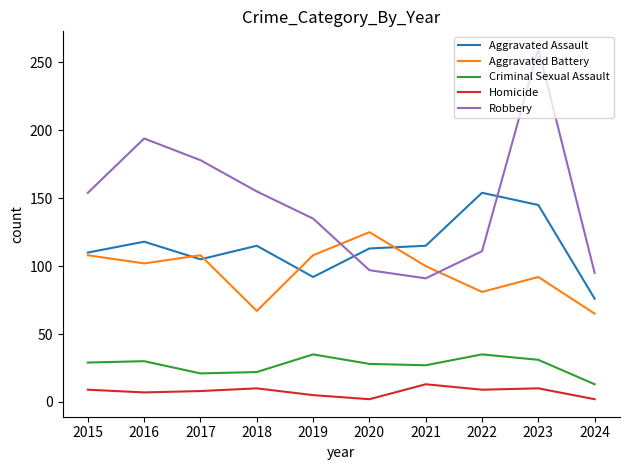

Is the value of Aggravated Battery at 2021 greater than the value of Aggravated Assault at 2019?

Yes